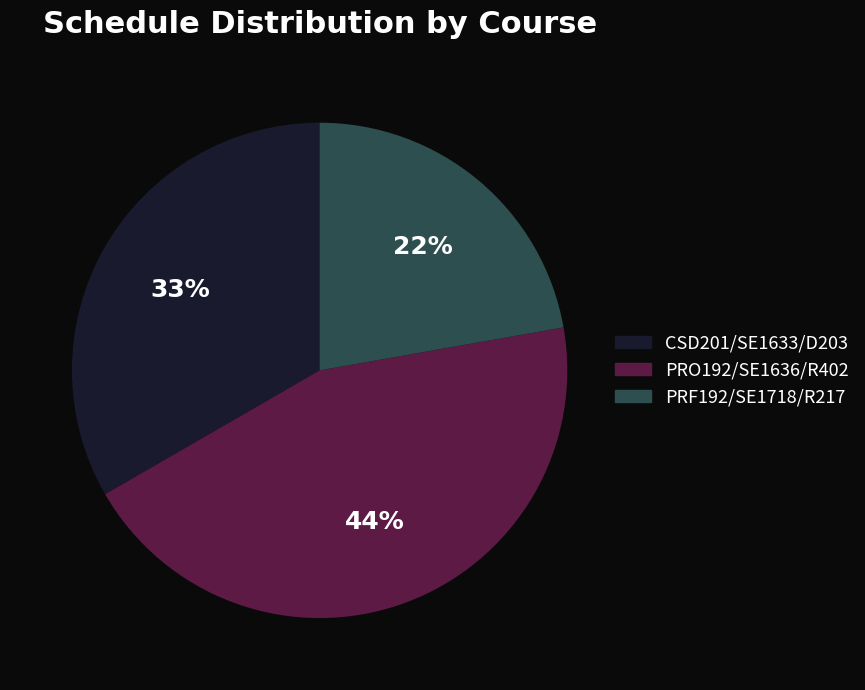

Count the number of slices in the pie.

3